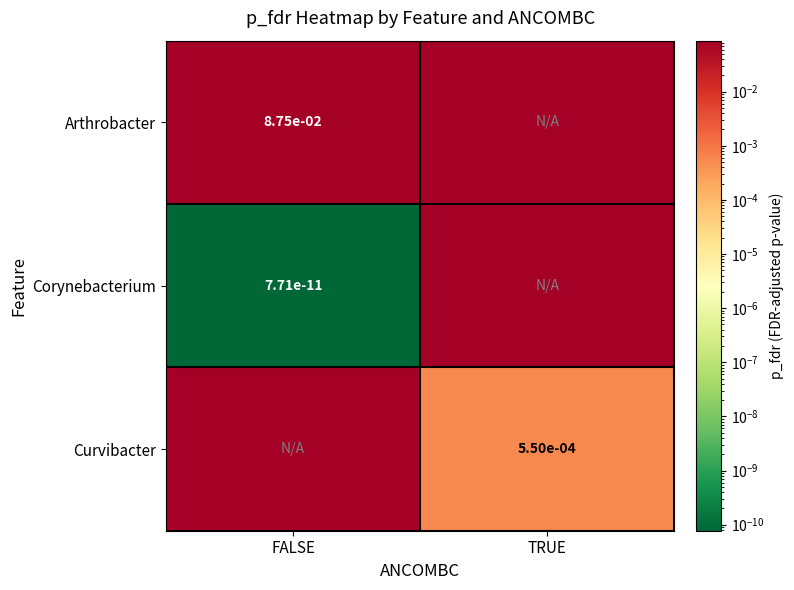

Is the value of Corynebacterium at FALSE greater than the value of Arthrobacter at FALSE?

No